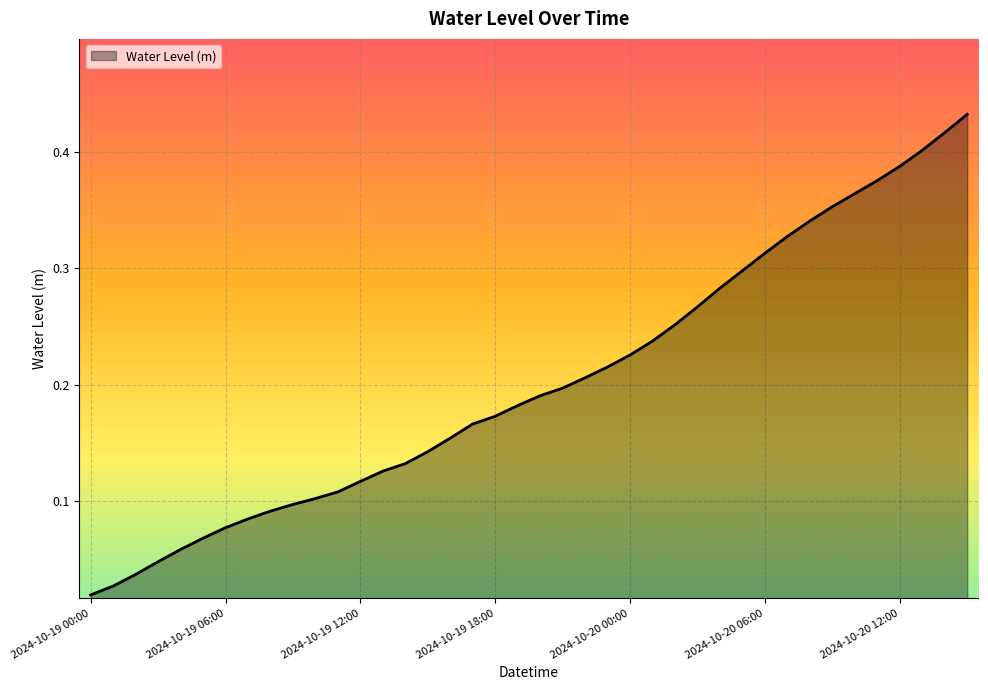

List the labels in order of value, largest first.

2024-10-20 15:00, 2024-10-20 14:00, 2024-10-20 13:00, 2024-10-20 12:00, 2024-10-20 11:00, 2024-10-20 10:00, 2024-10-20 09:00, 2024-10-20 08:00, 2024-10-20 07:00, 2024-10-20 06:00, 2024-10-20 05:00, 2024-10-20 04:00, 2024-10-20 03:00, 2024-10-20 02:00, 2024-10-20 01:00, 2024-10-20 00:00, 2024-10-19 23:00, 2024-10-19 22:00, 2024-10-19 21:00, 2024-10-19 20:00, 2024-10-19 19:00, 2024-10-19 18:00, 2024-10-19 17:00, 2024-10-19 16:00, 2024-10-19 15:00, 2024-10-19 14:00, 2024-10-19 13:00, 2024-10-19 12:00, 2024-10-19 11:00, 2024-10-19 10:00, 2024-10-19 09:00, 2024-10-19 08:00, 2024-10-19 07:00, 2024-10-19 06:00, 2024-10-19 05:00, 2024-10-19 04:00, 2024-10-19 03:00, 2024-10-19 02:00, 2024-10-19 01:00, 2024-10-19 00:00